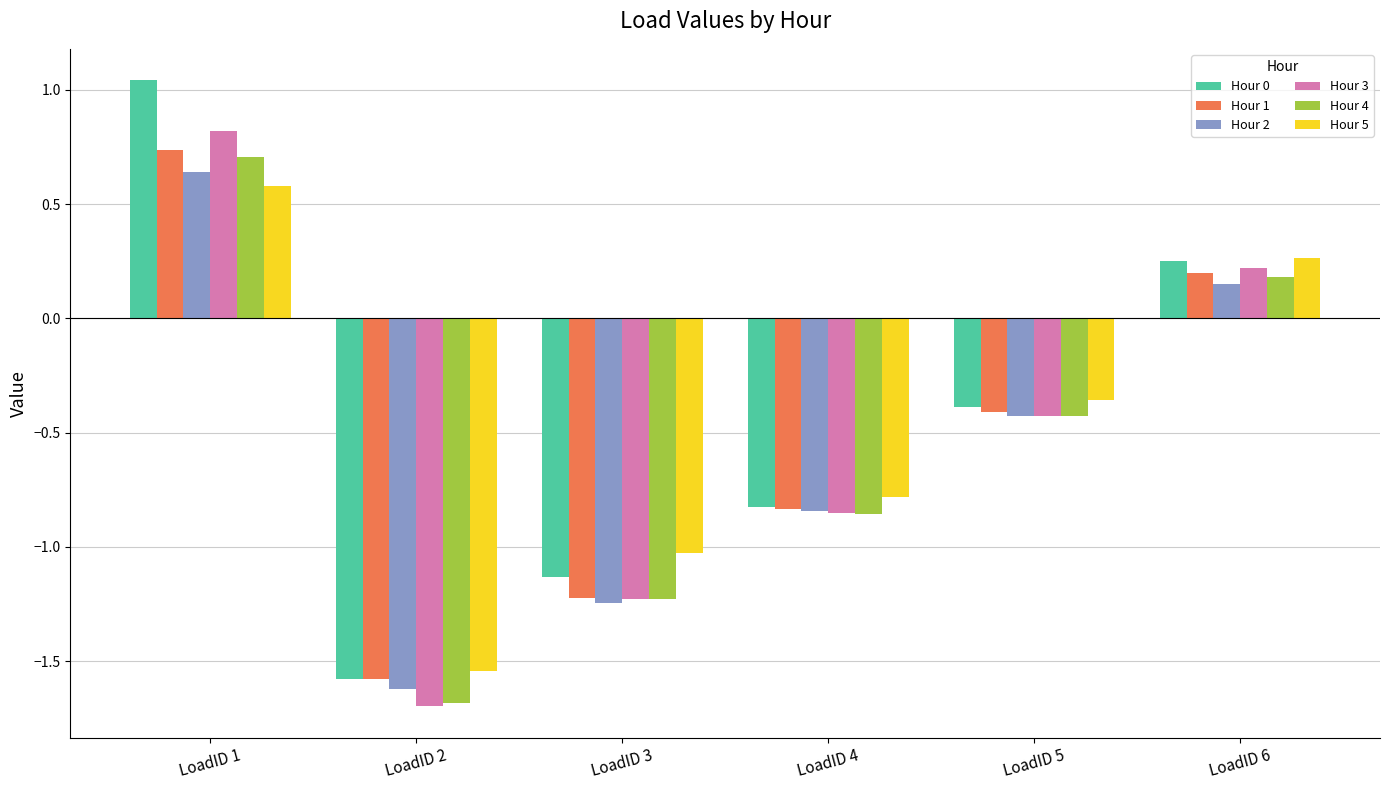

List the labels in order of Hour 4 value, largest first.

LoadID 1, LoadID 6, LoadID 5, LoadID 4, LoadID 3, LoadID 2